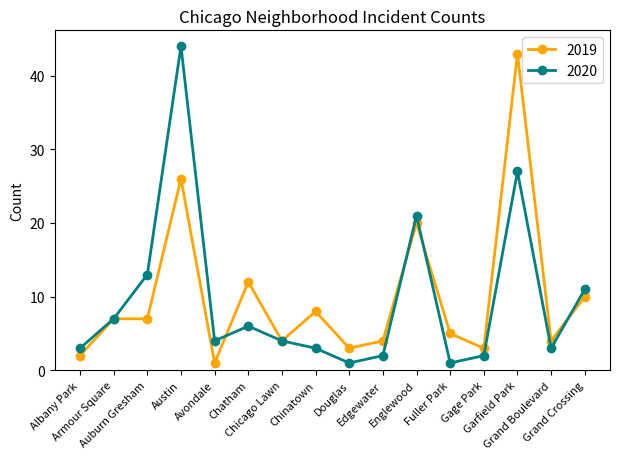

The 2019 series shows 1 at Avondale. True or false?

True